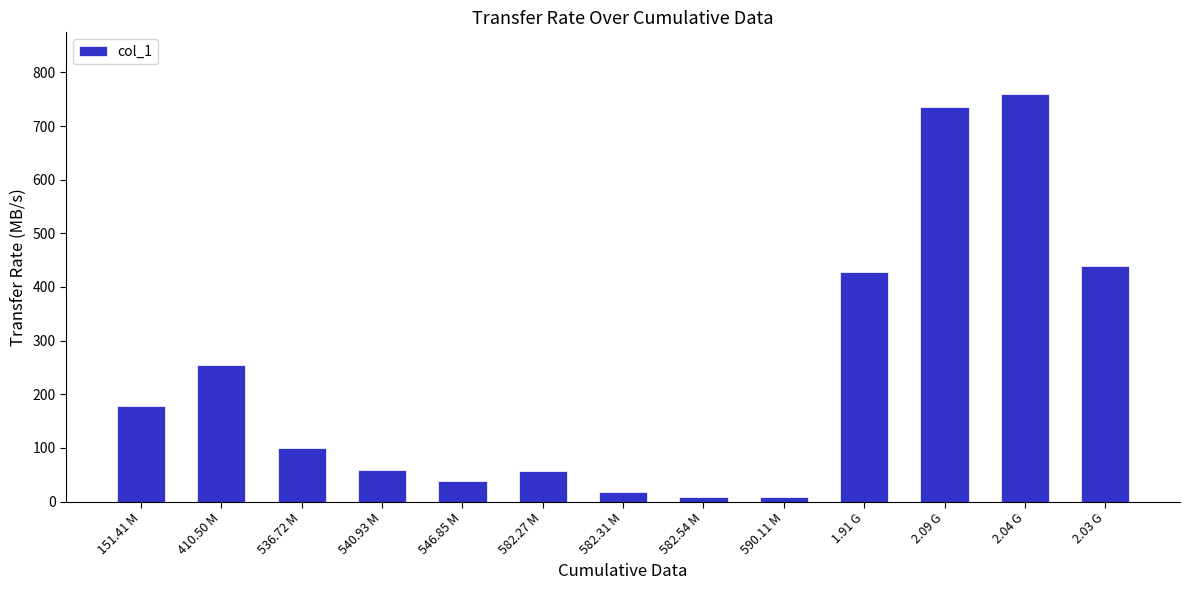

At which category does the chart reach its peak across all series?

2.04 G